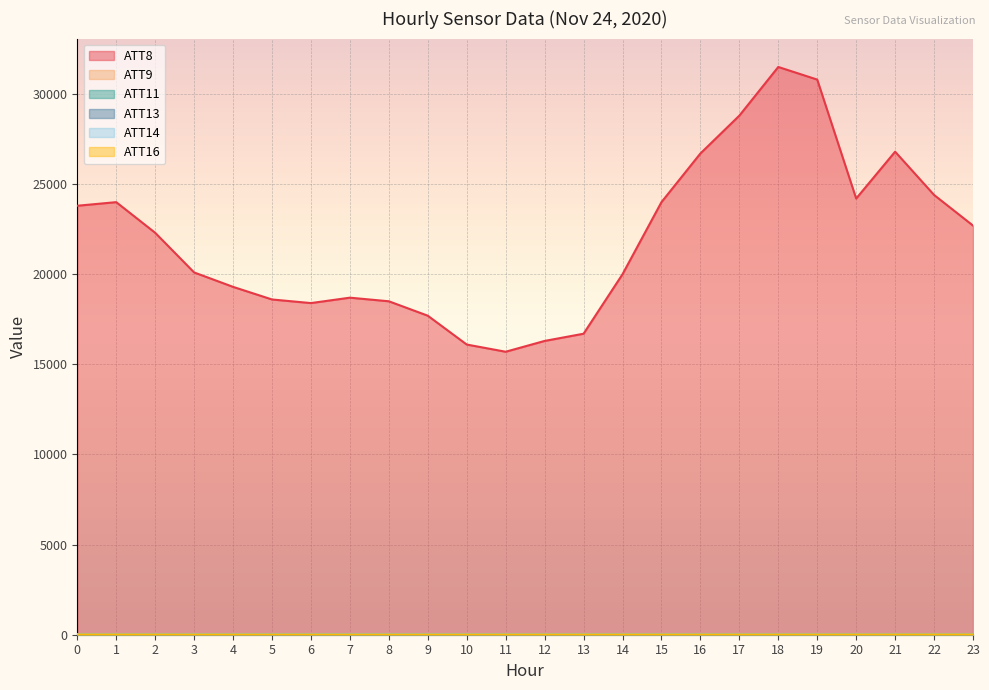

List the series in order of their peak value, highest first.

ATT8, ATT9, ATT11, ATT13, ATT14, ATT16